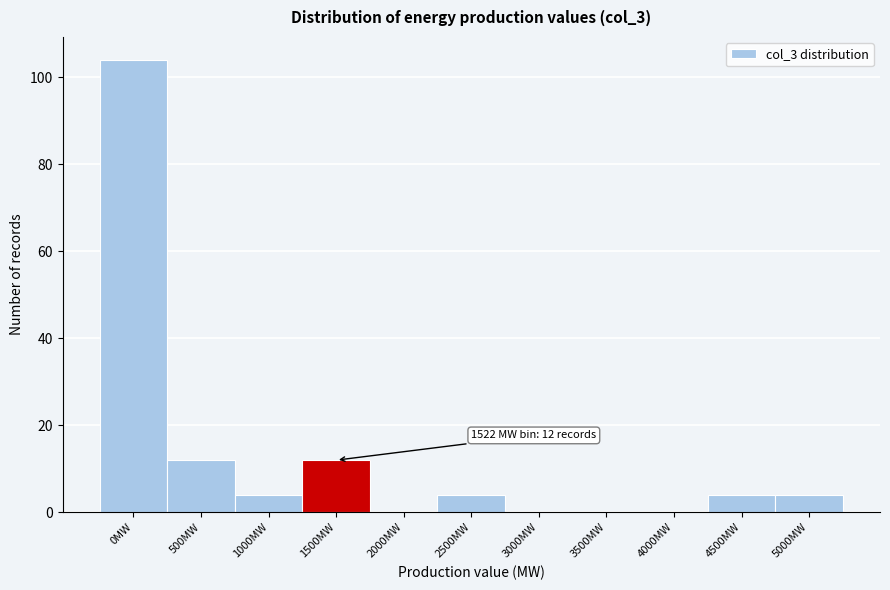

Reading right to left, what are all the values shown in this chart?

5000MW=4	4500MW=4	4000MW=0	3500MW=0	3000MW=0	2500MW=4	2000MW=0	1500MW=12	1000MW=4	500MW=12	0MW=104